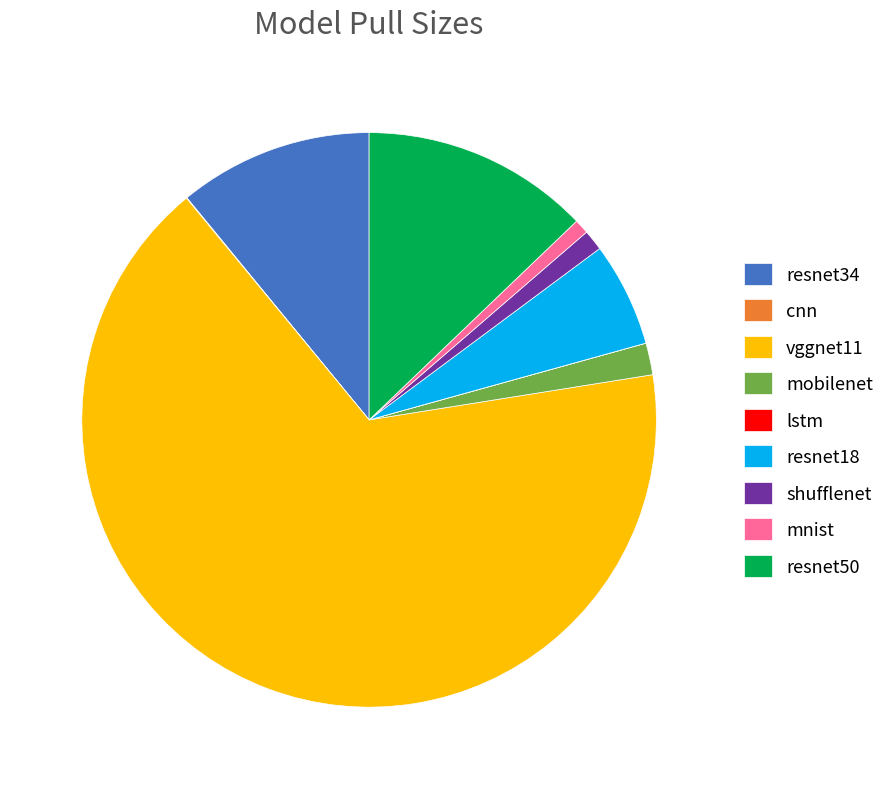

Is there a majority slice in this chart?

Yes